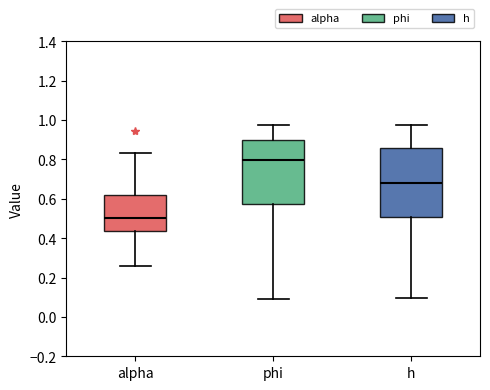

Where is the lower edge of the box for h on the y-axis? The values are not printed on the chart, so give them approximately, as read against the axis.

0.50